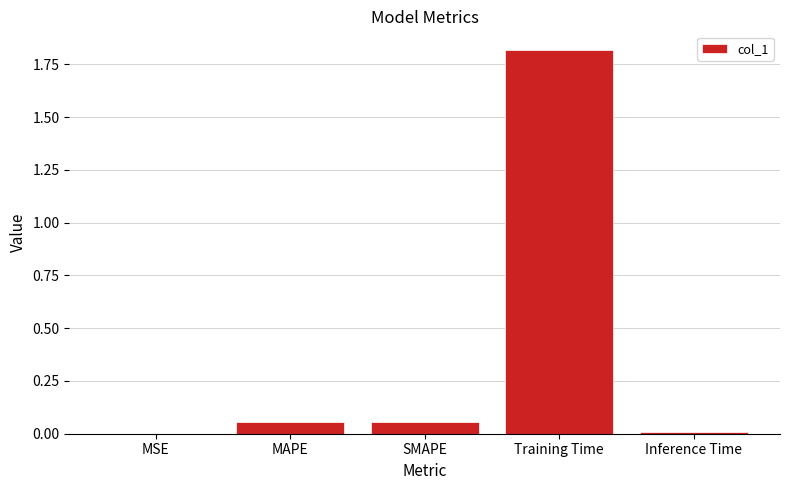

Which category has the highest value across all series?

Training Time